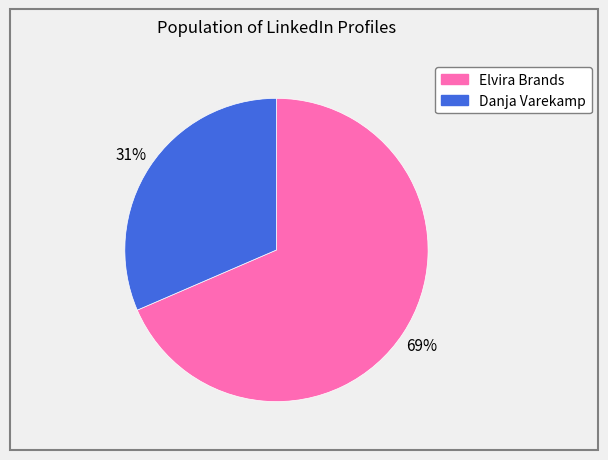

Count the number of slices in the pie.

2